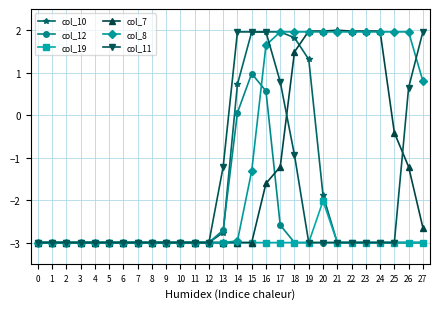

What is the difference between the maximum and second lowest values in the col_10 series?

5.0